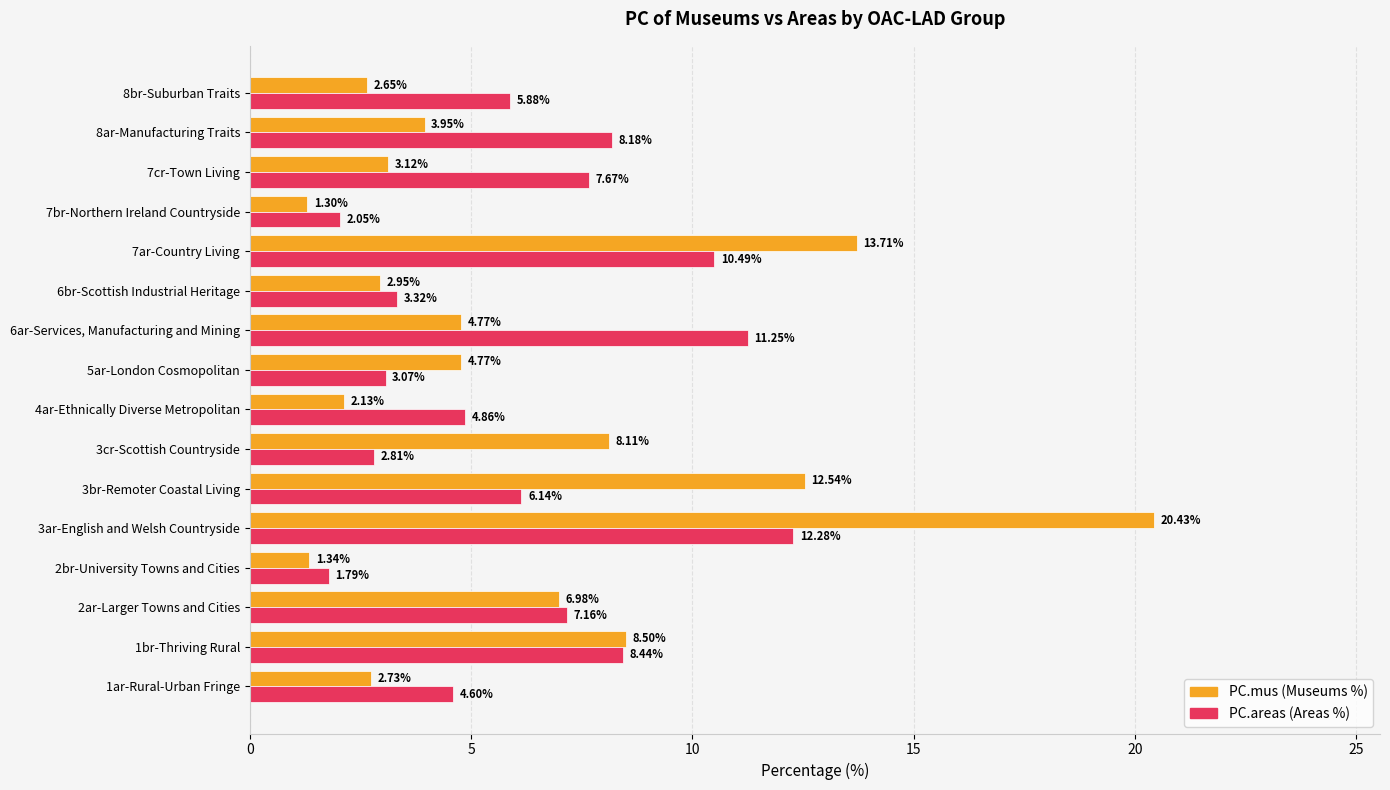

What is the difference between the highest and lowest values at 5ar-London Cosmopolitan?

1.7